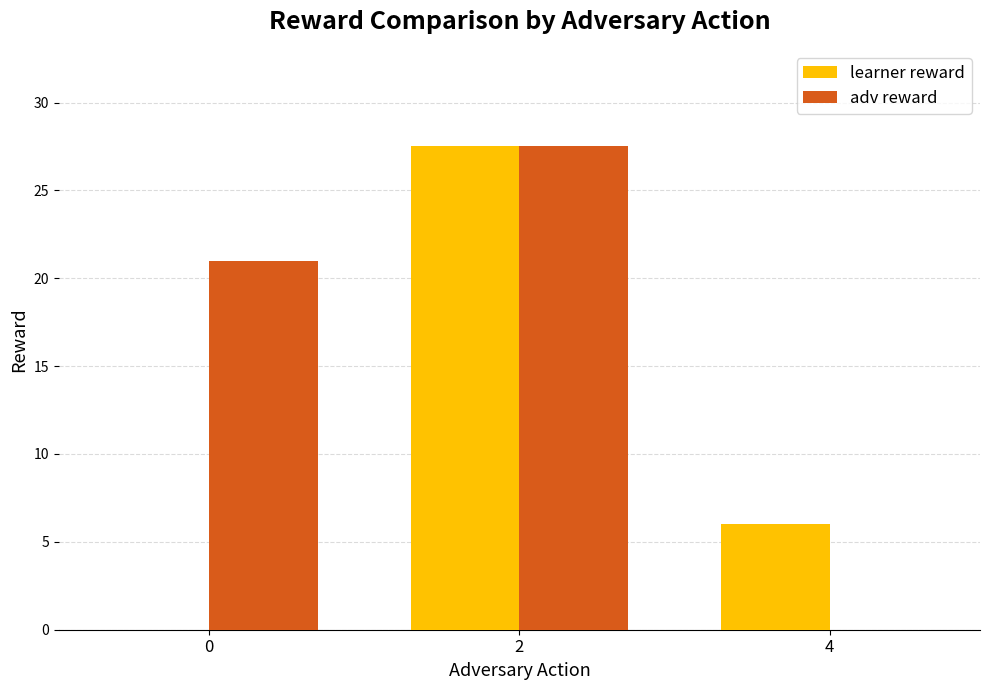

How many positive values does the adv reward series have?

2